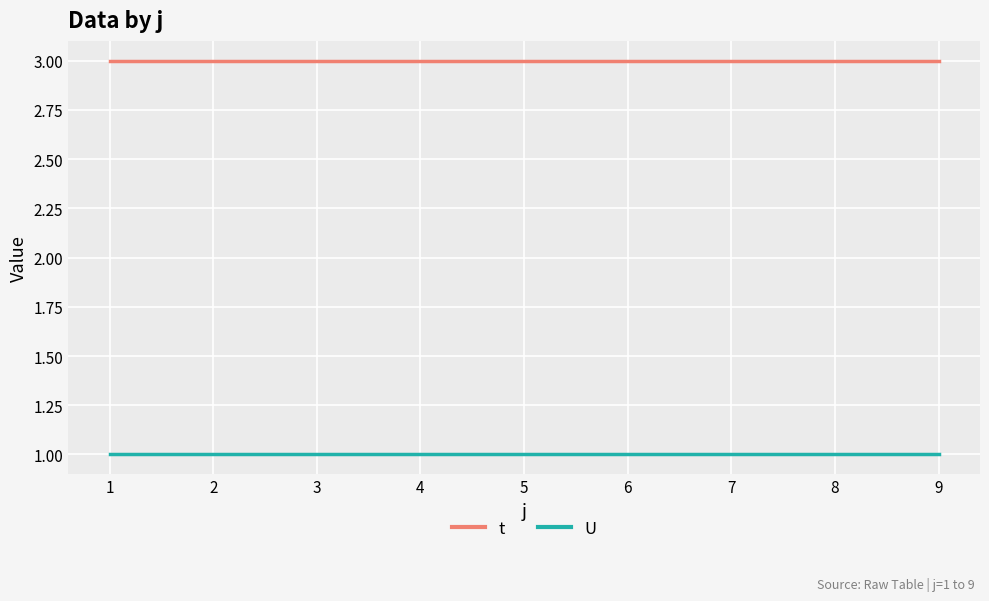

True or false: t and U intersect in this chart.

False